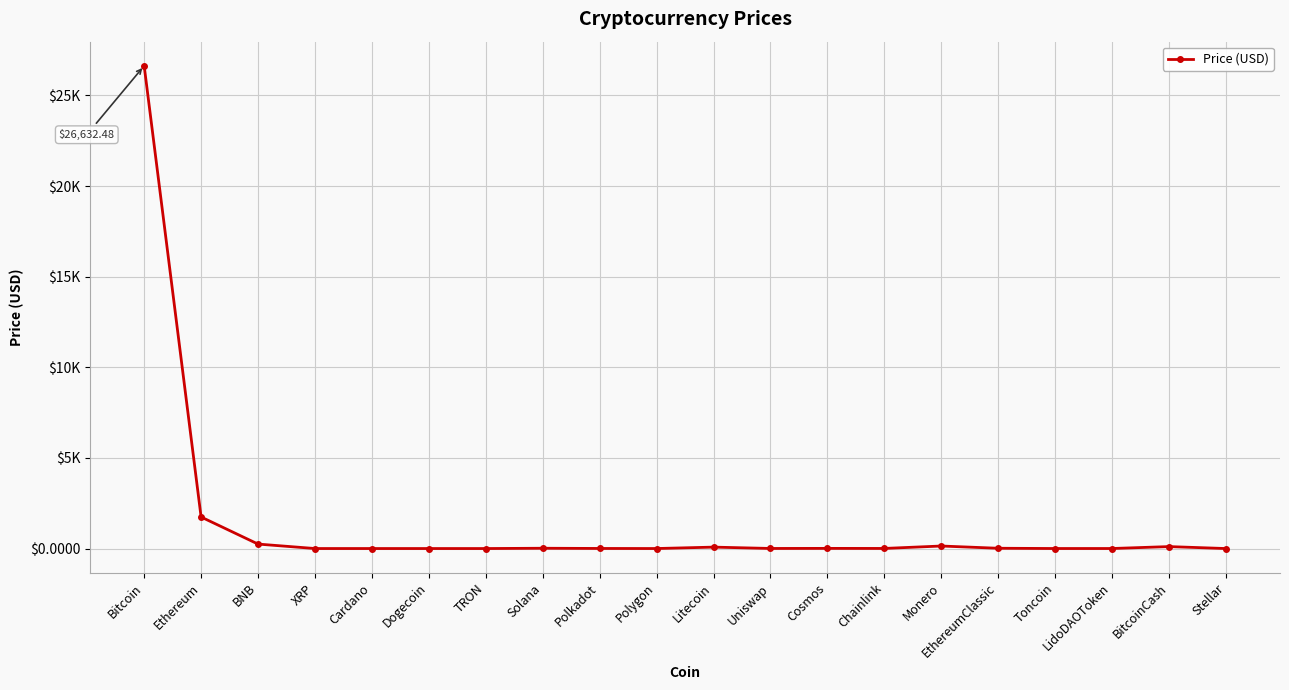

True or false: the data has more than 1 interior local peaks.

True